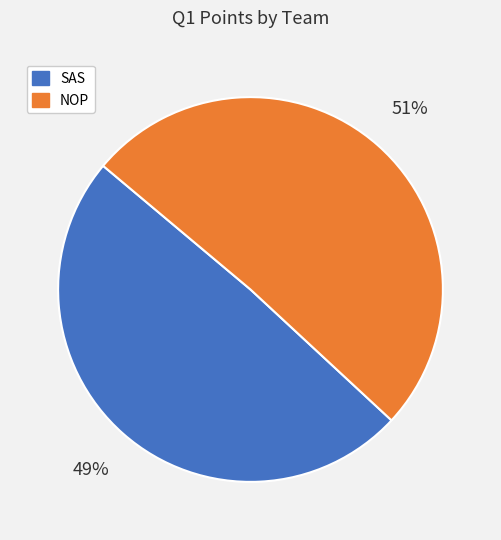

How many slices are in this pie chart?

2